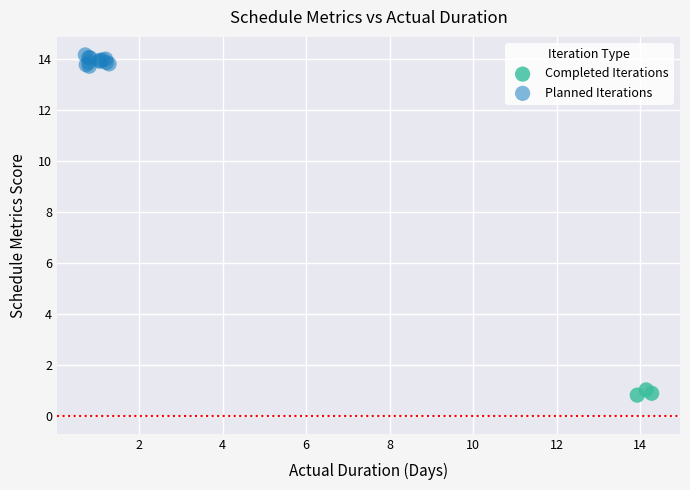

Which series has the widest spread of Y values?

Planned Iterations